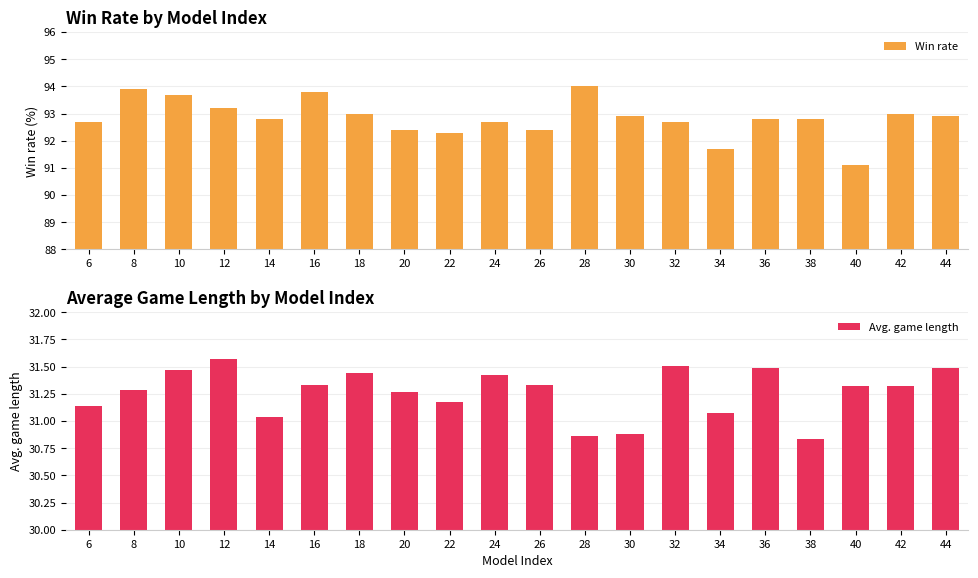

True or false: Avg. game length has a value of 31.5 at 32.

True